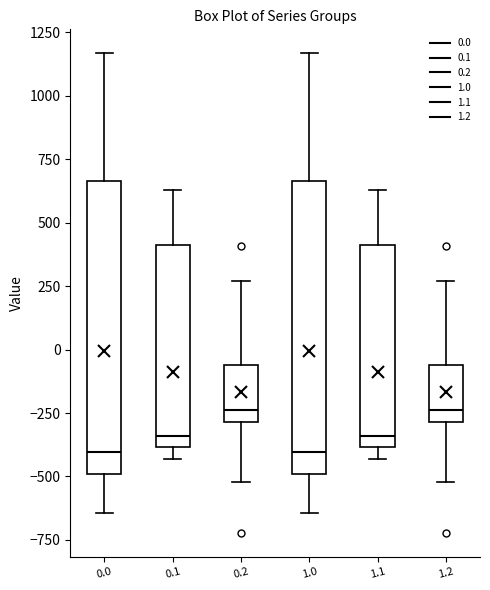

Where does the median line of the box at x = 0.2 sit on the y-axis? The values are not printed on the chart, so give them approximately, as read against the axis.

-250